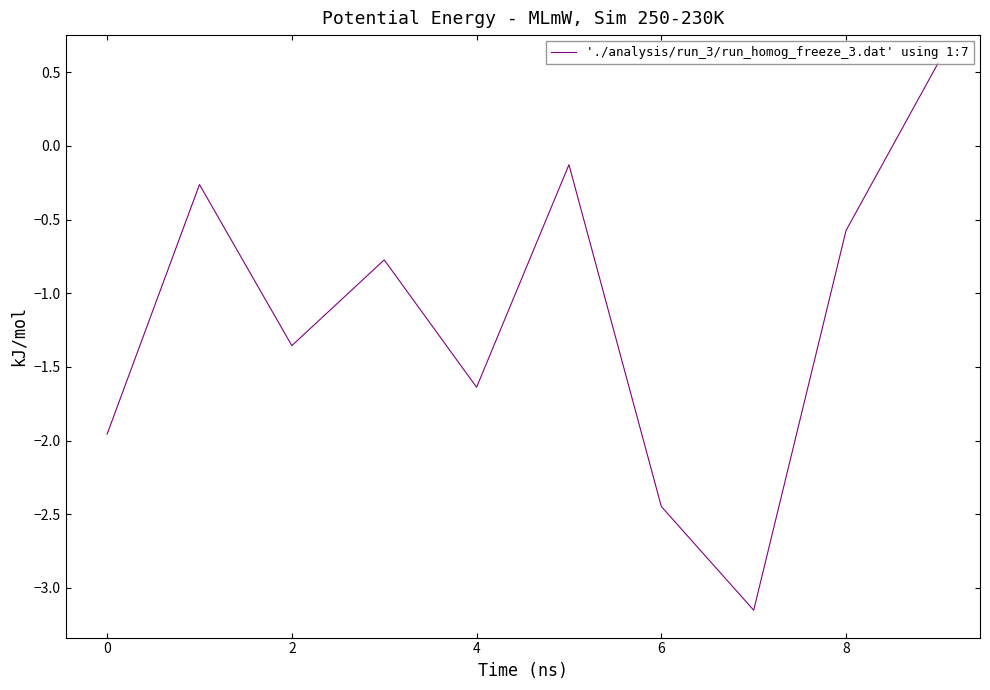

What is the difference between the maximum and minimum values?

3.7